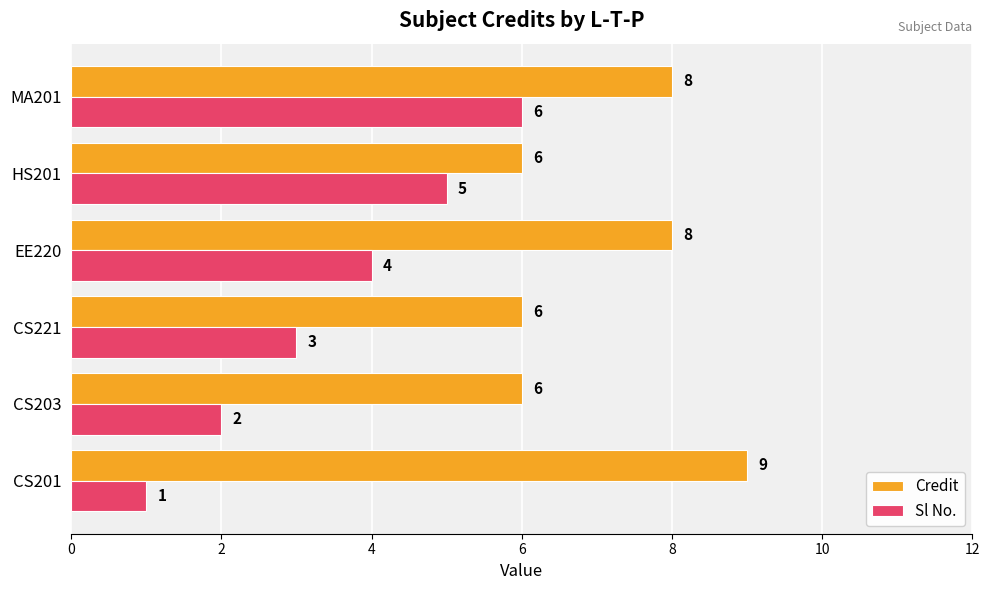

What is the spread (max minus min) of values at EE220?

4